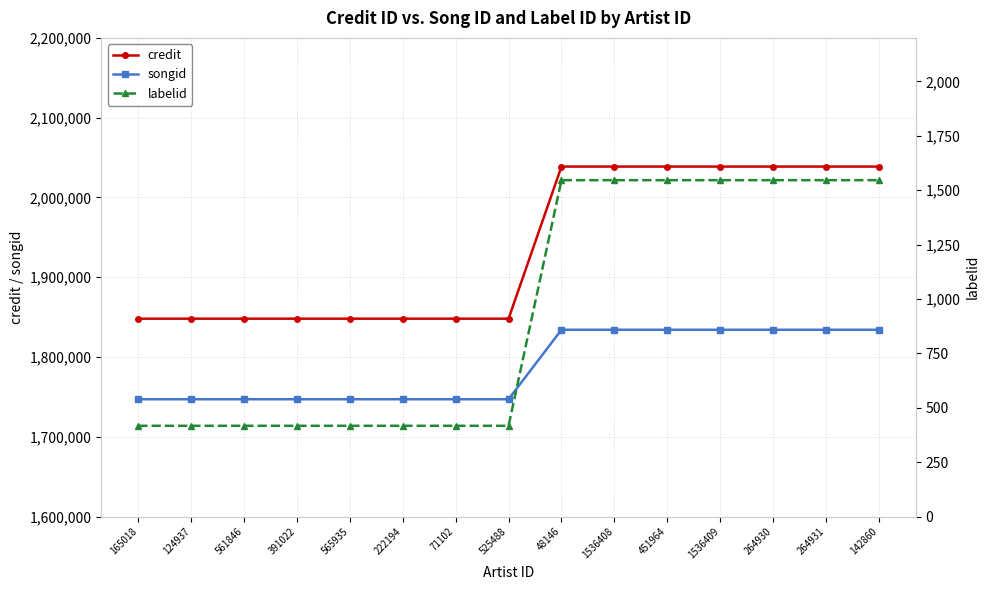

What is the label of the 5th point from the left?

565935